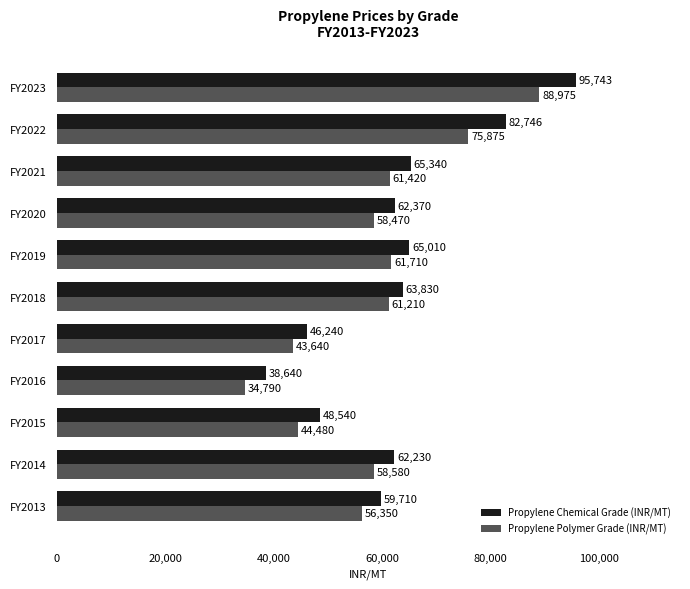

Is it true that Propylene Polymer Grade (INR/MT) equals 61210 at FY2018?

True